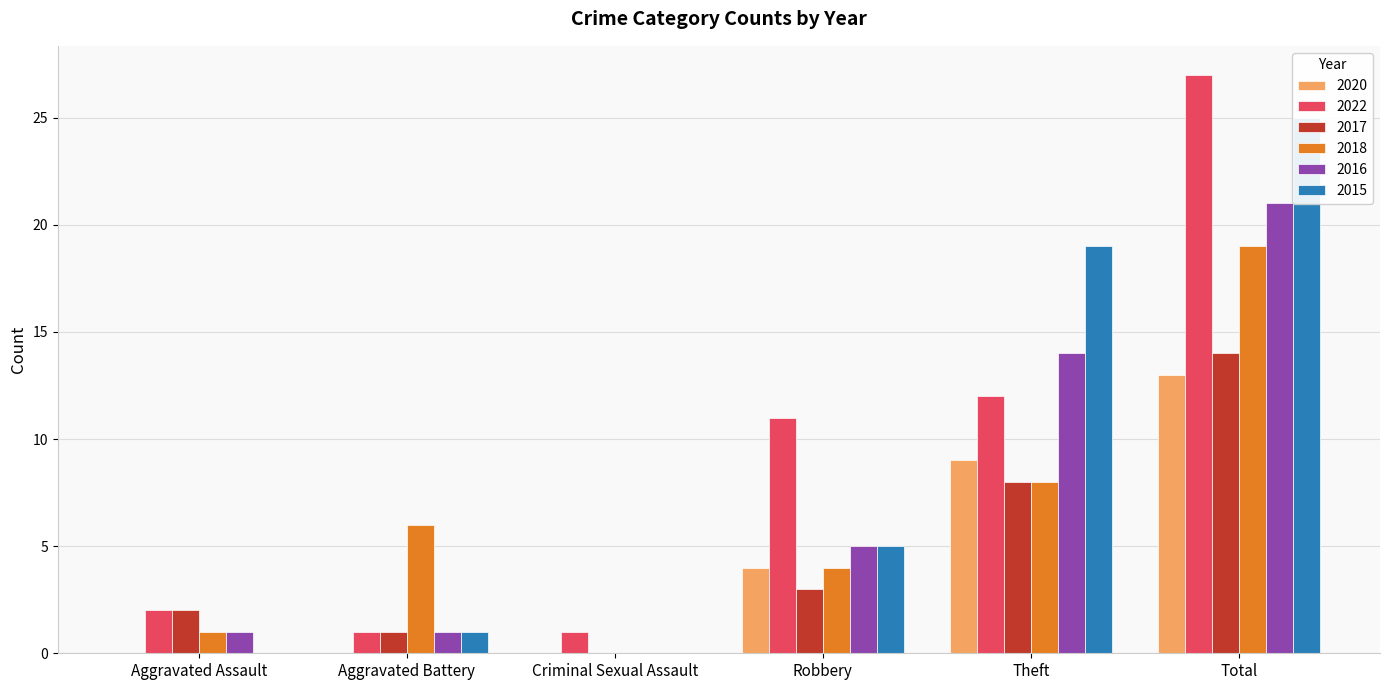

Reading left to right, extract all data points from this chart.

2020: Aggravated Assault=0	Aggravated Battery=0	Criminal Sexual Assault=0	Robbery=4	Theft=9	Total=13
2022: Aggravated Assault=2	Aggravated Battery=1	Criminal Sexual Assault=1	Robbery=11	Theft=12	Total=27
2017: Aggravated Assault=2	Aggravated Battery=1	Criminal Sexual Assault=0	Robbery=3	Theft=8	Total=14
2018: Aggravated Assault=1	Aggravated Battery=6	Criminal Sexual Assault=0	Robbery=4	Theft=8	Total=19
2016: Aggravated Assault=1	Aggravated Battery=1	Criminal Sexual Assault=0	Robbery=5	Theft=14	Total=21
2015: Aggravated Assault=0	Aggravated Battery=1	Criminal Sexual Assault=0	Robbery=5	Theft=19	Total=25